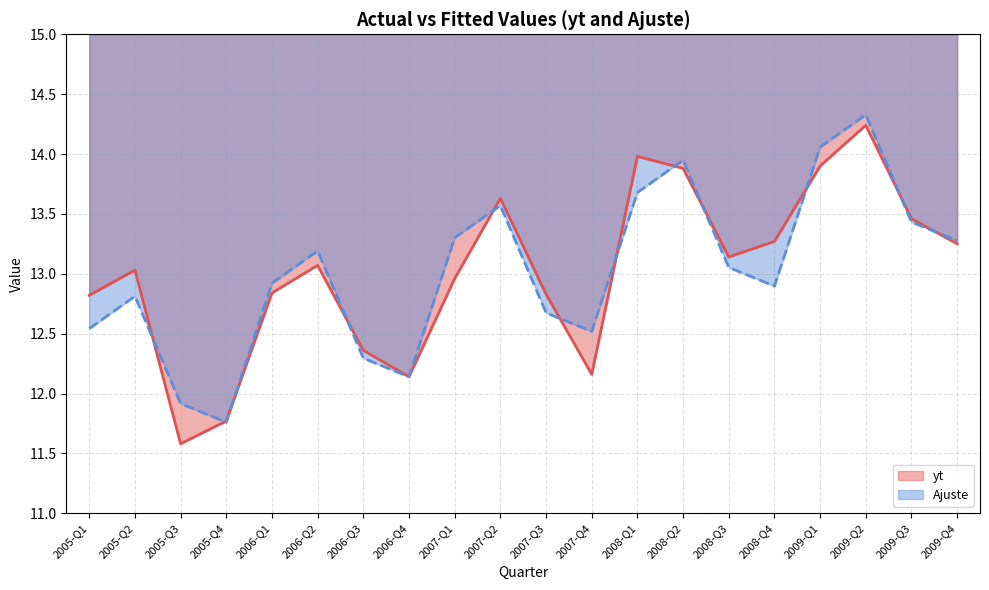

What position from the right is 2008-Q1?

8